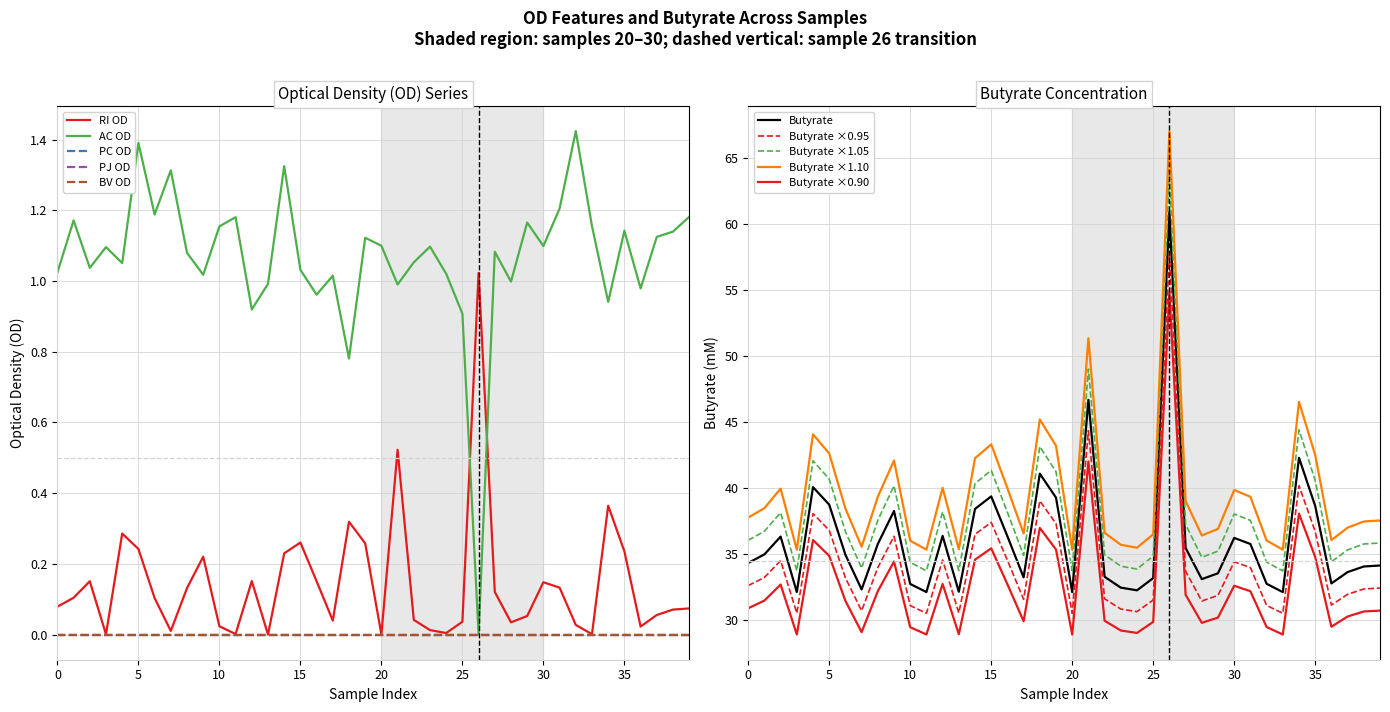

Is it true that AC OD equals 2.0 at 31?

False